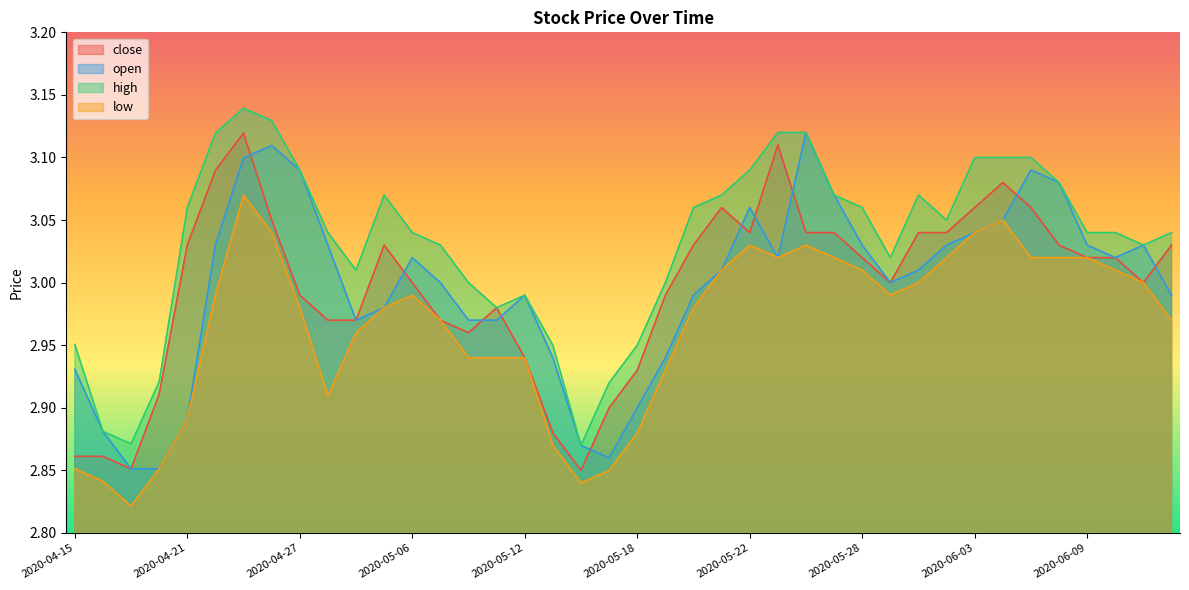

In open, how many points are lower than both neighbors (excluding endpoints)?

5